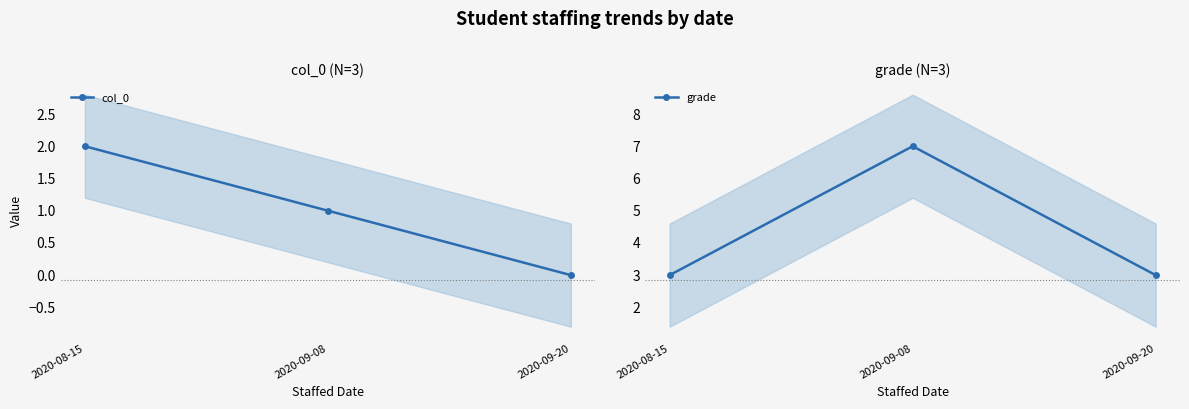

Which category has the highest value across all series?

2020-09-08